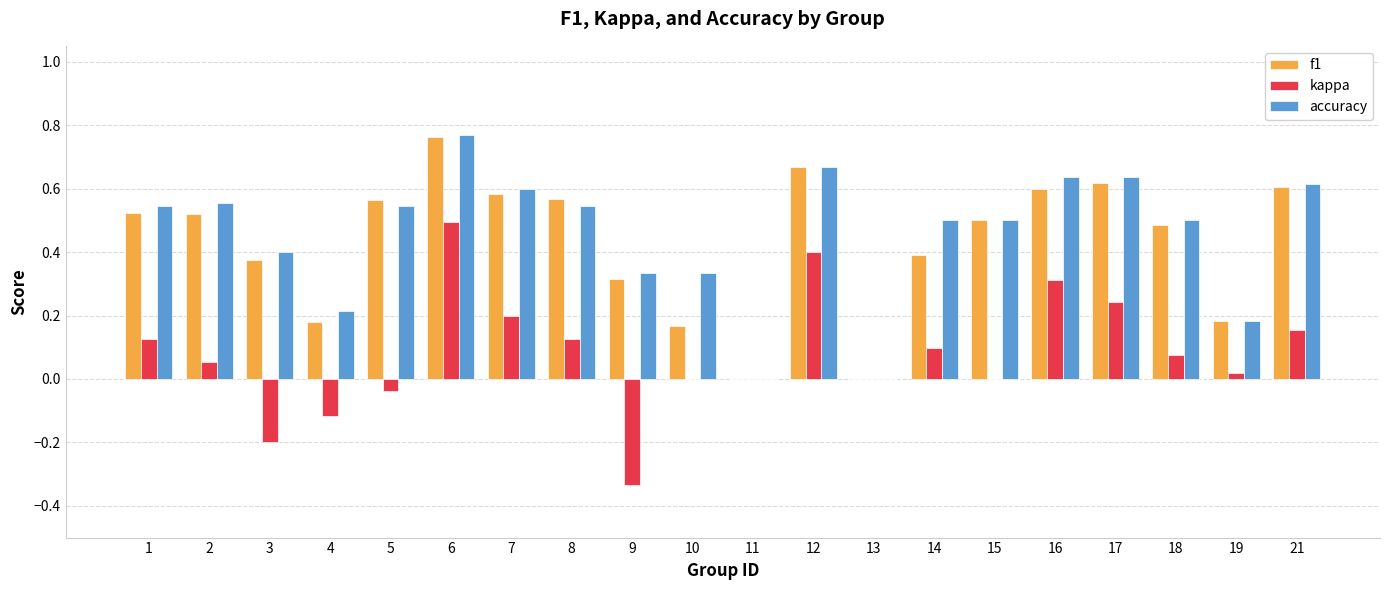

Is the value of accuracy at 17 greater than the value of f1 at 2?

Yes